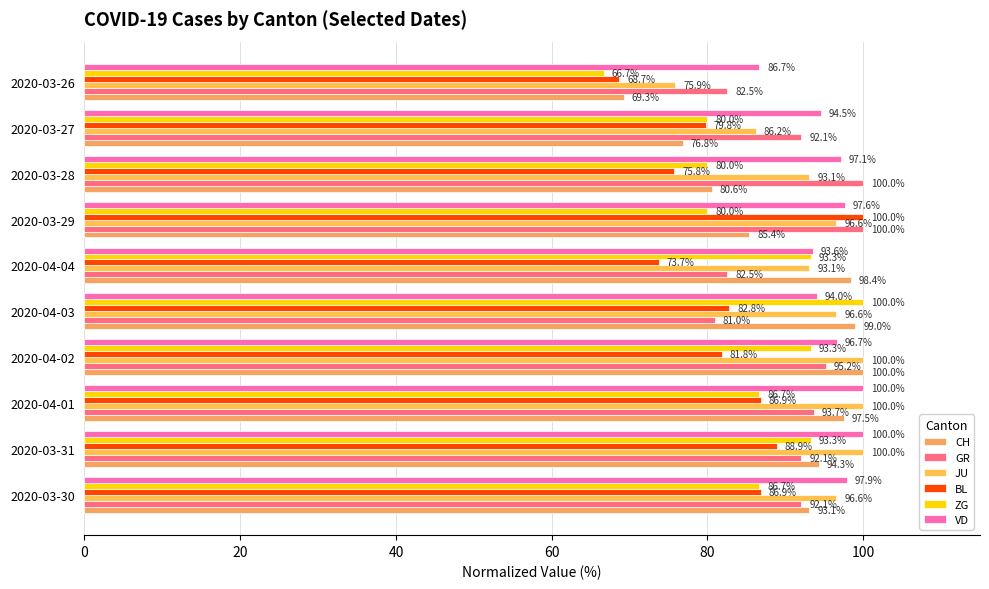

At which category is the sum across all series the highest?

2020-03-31